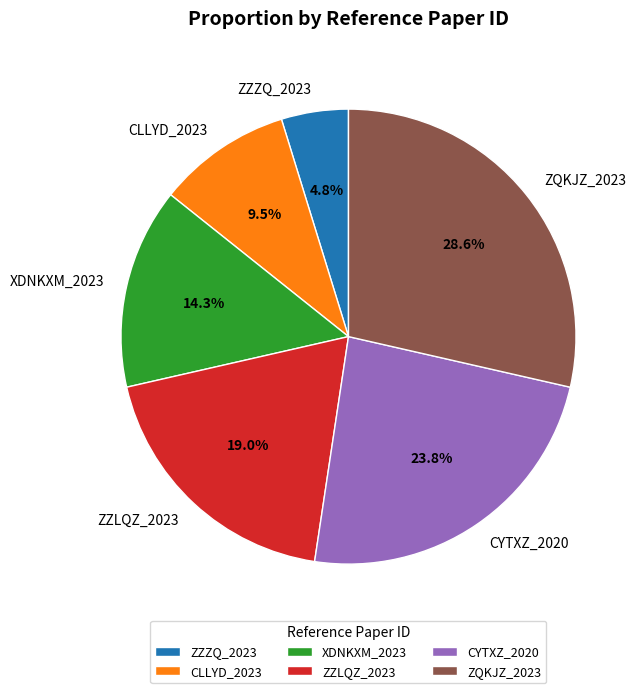

Does CLLYD_2023 account for over 50% of the chart?

No